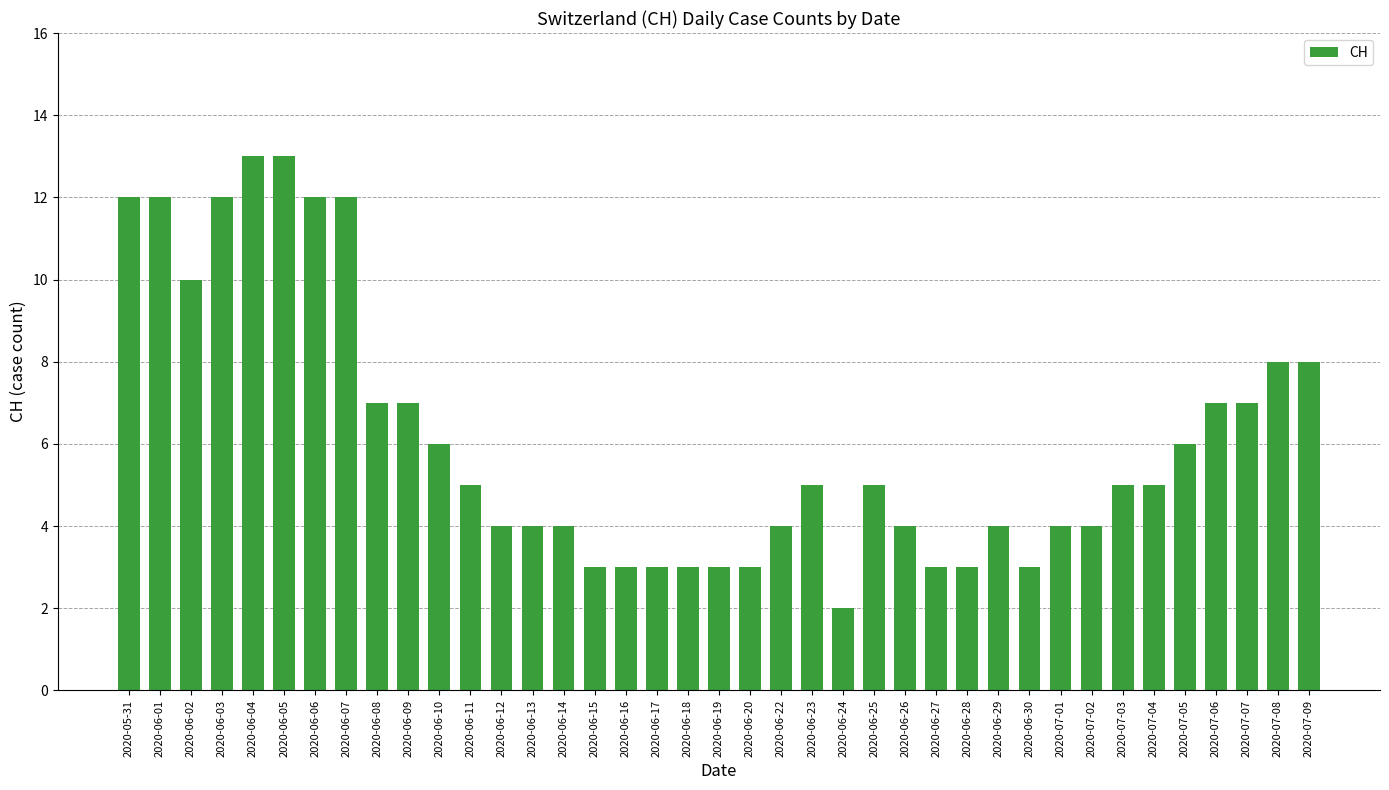

What position from the left is 2020-07-08?

38